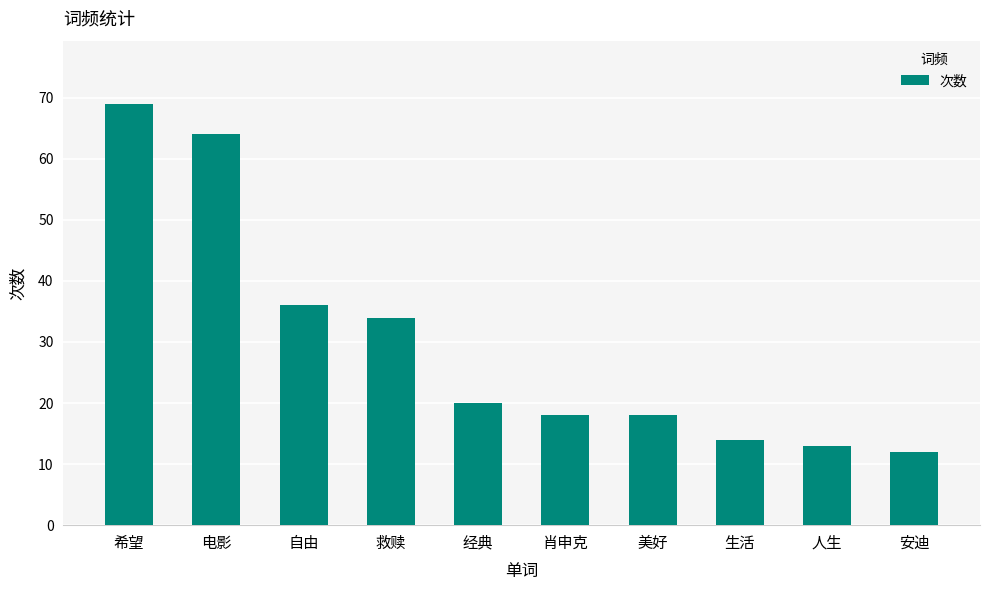

The chart shows a value of 5 at 人生. True or false?

False